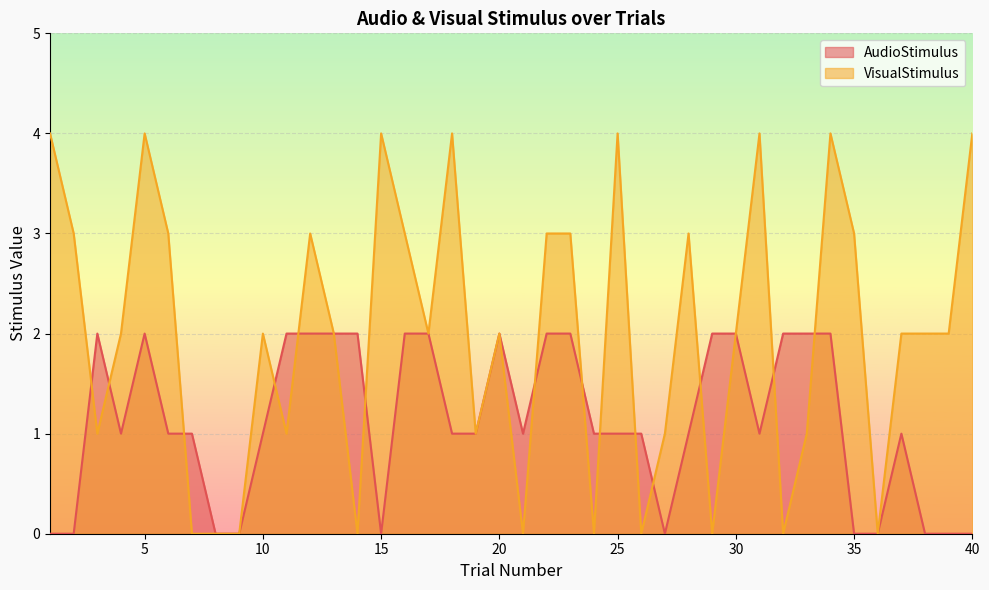

Where is the first local minimum for VisualStimulus?

3